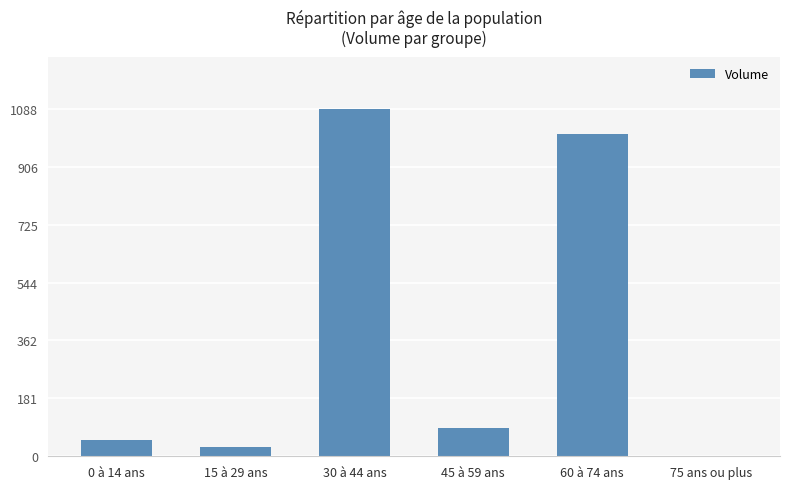

How many positive values are there?

5